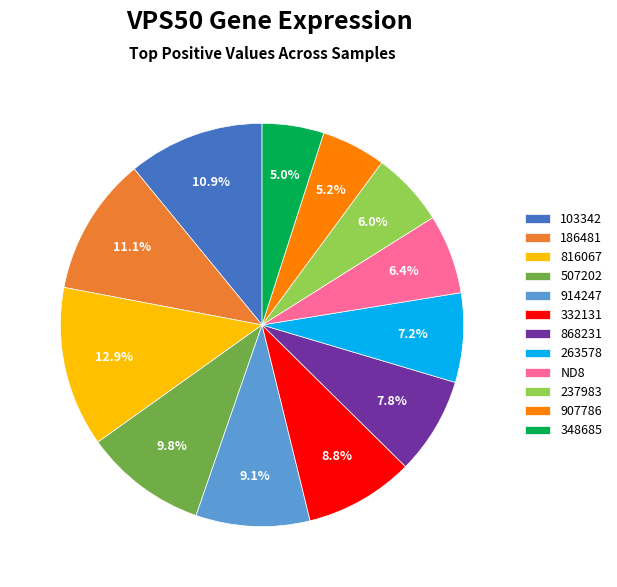

Is there any slice that represents more than half of the pie?

No